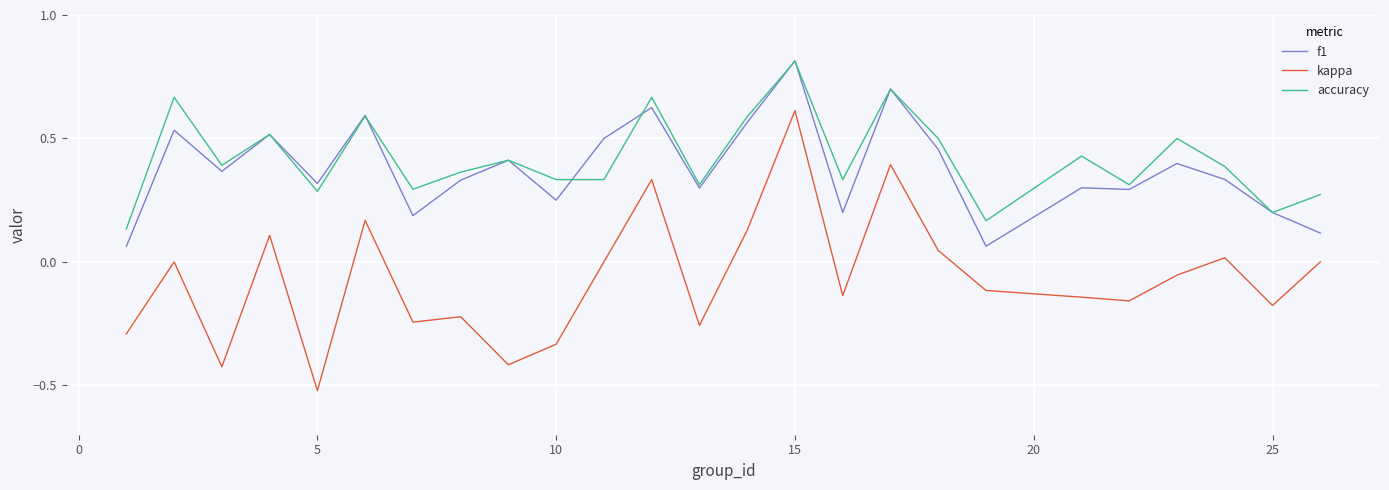

At how many categories does at least one series exceed 0?

25